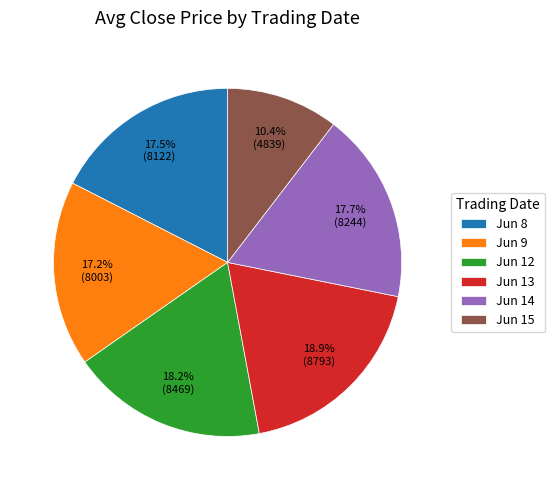

Which category has the biggest portion of the pie?

Jun 13